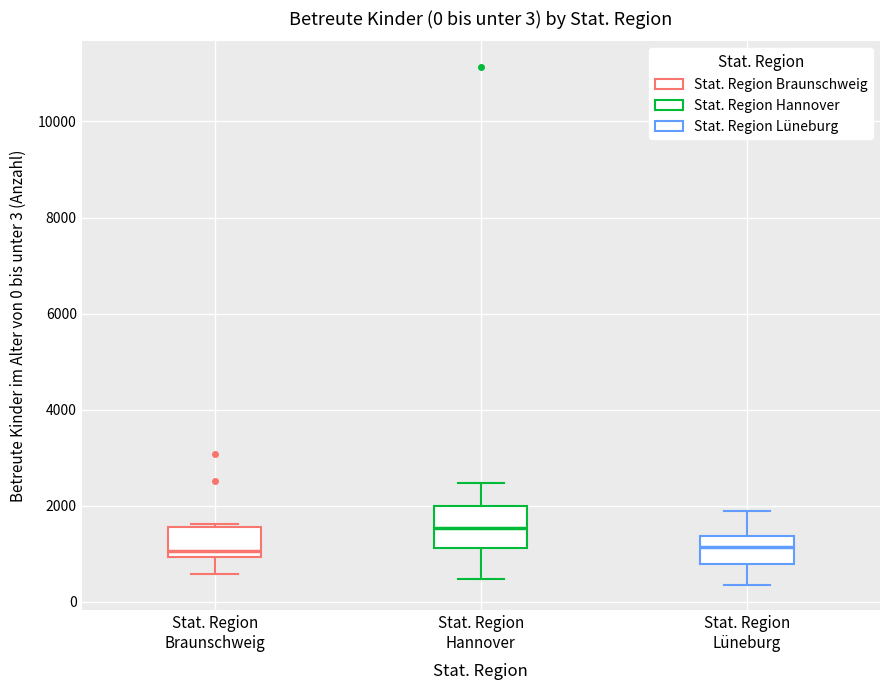

Which box has the highest median line?

Stat. Region Hannover